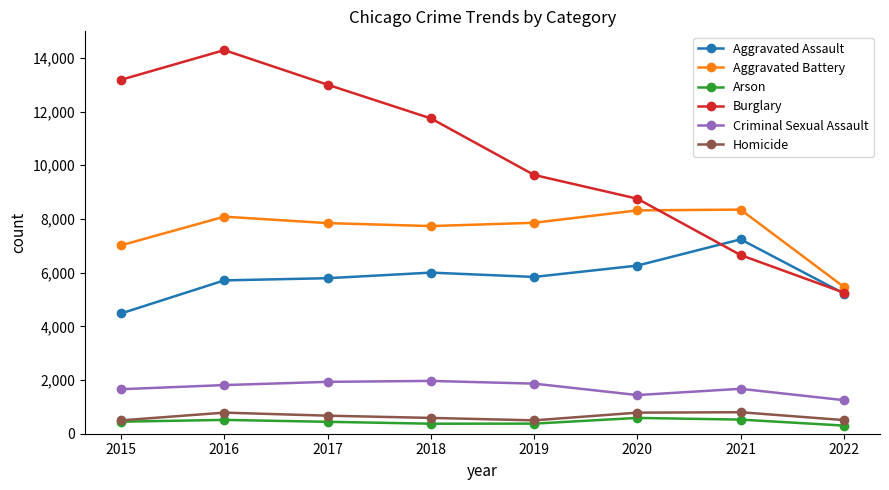

What is the sum of the Aggravated Battery values at 2020 and 2022?

13788